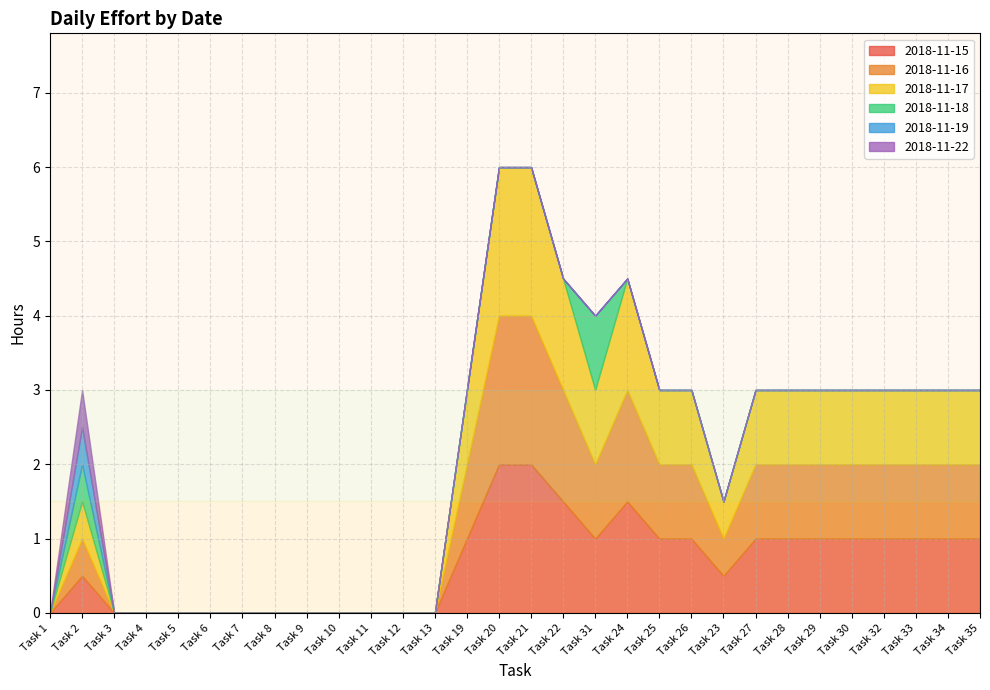

Which label corresponds to the smallest value in the chart?

Task 1